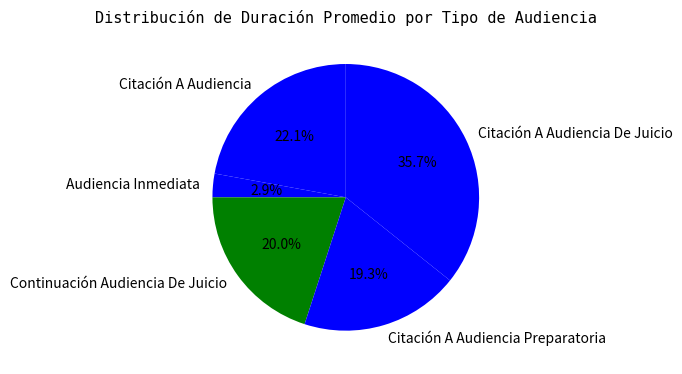

Which slice is the smallest?

Audiencia Inmediata